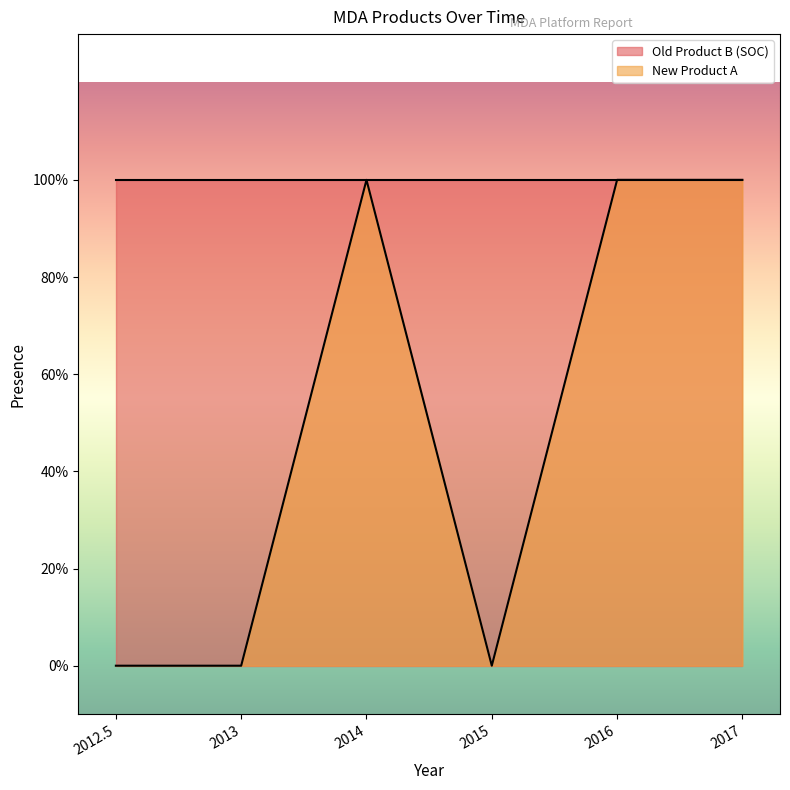

How many lines are shown in the chart?

1